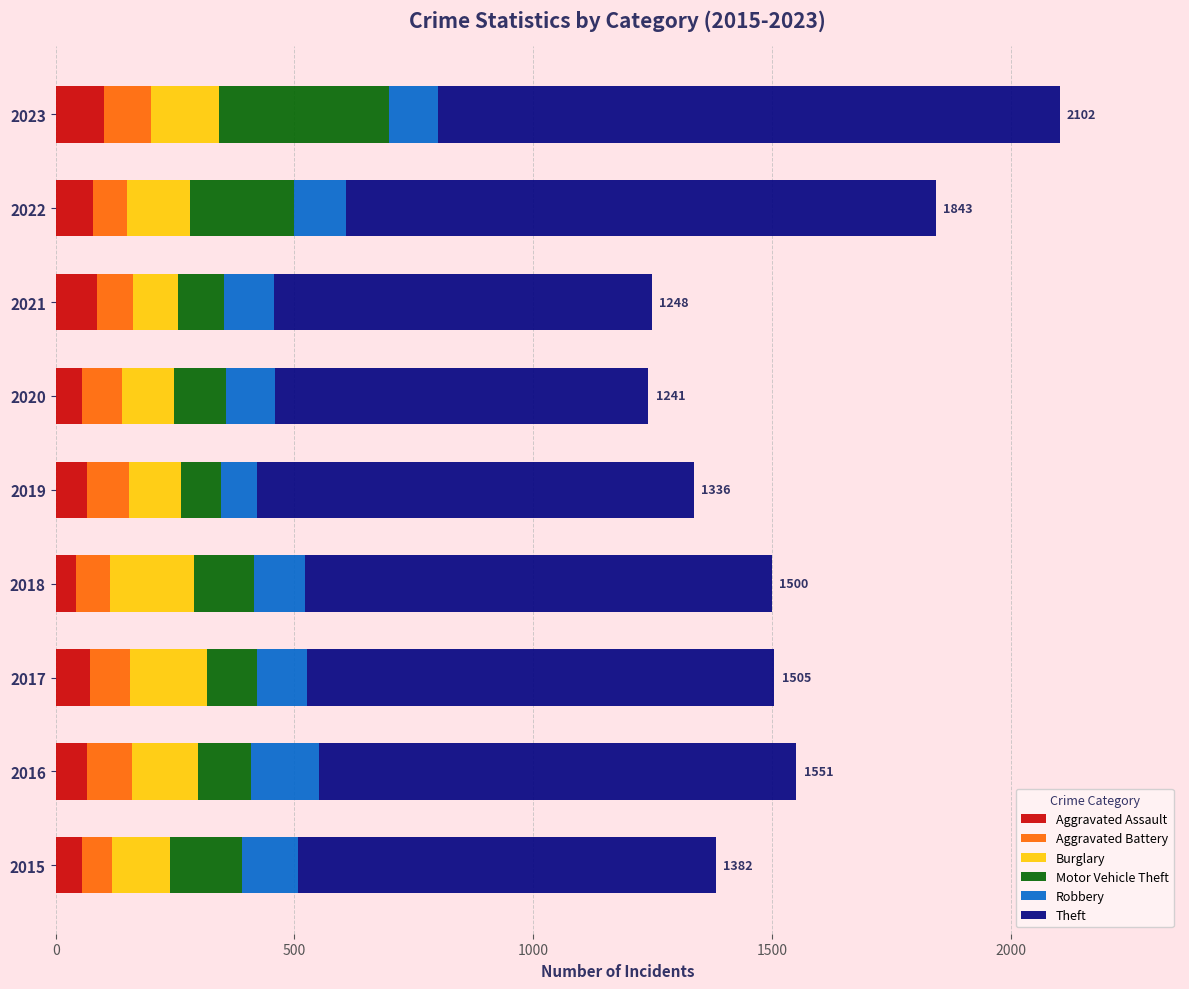

What is the minimum value for Aggravated Assault?

43